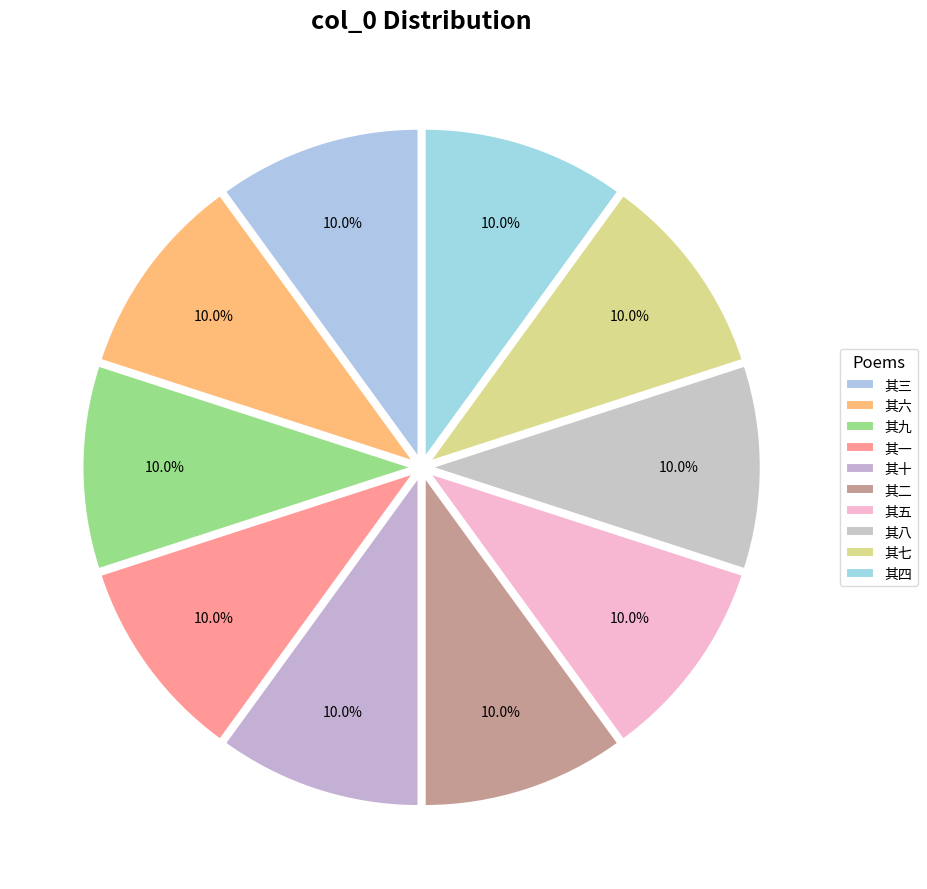

Rank the categories by value from lowest to highest.

其一, 其二, 其三, 其四, 其五, 其六, 其七, 其八, 其九, 其十